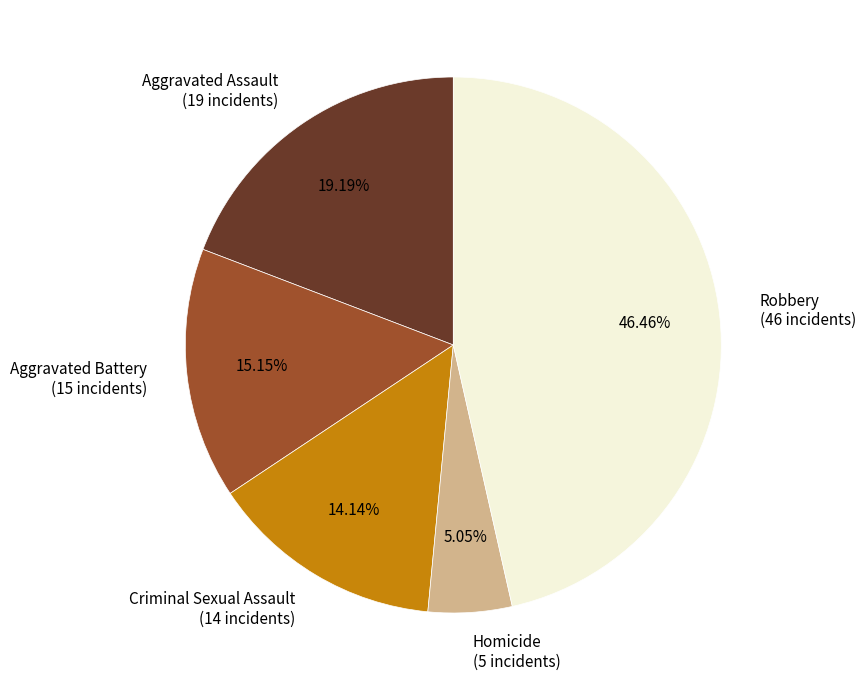

Approximately how many times larger is the value at Criminal Sexual Assault compared to Aggravated Battery?

0.9